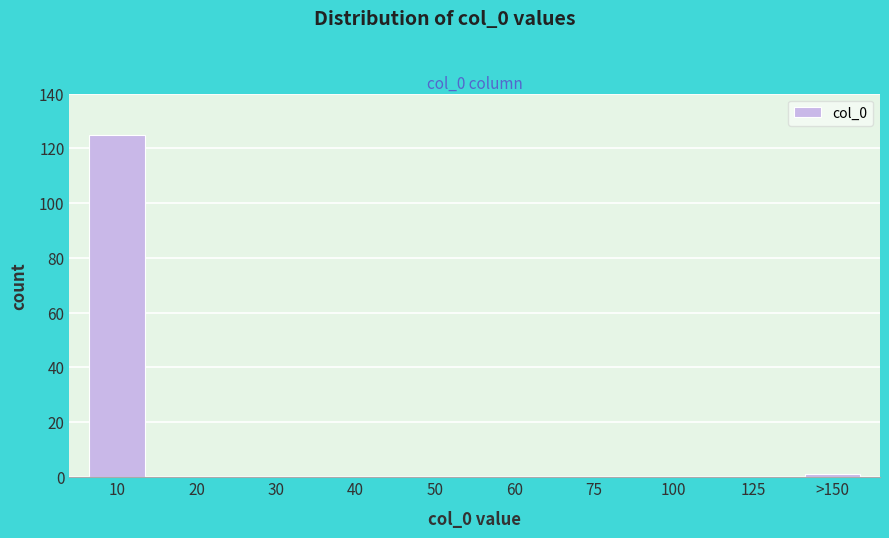

Reading right to left, list all the values displayed in this chart.

>150=1	125=0	100=0	75=0	60=0	50=0	40=0	30=0	20=0	10=125